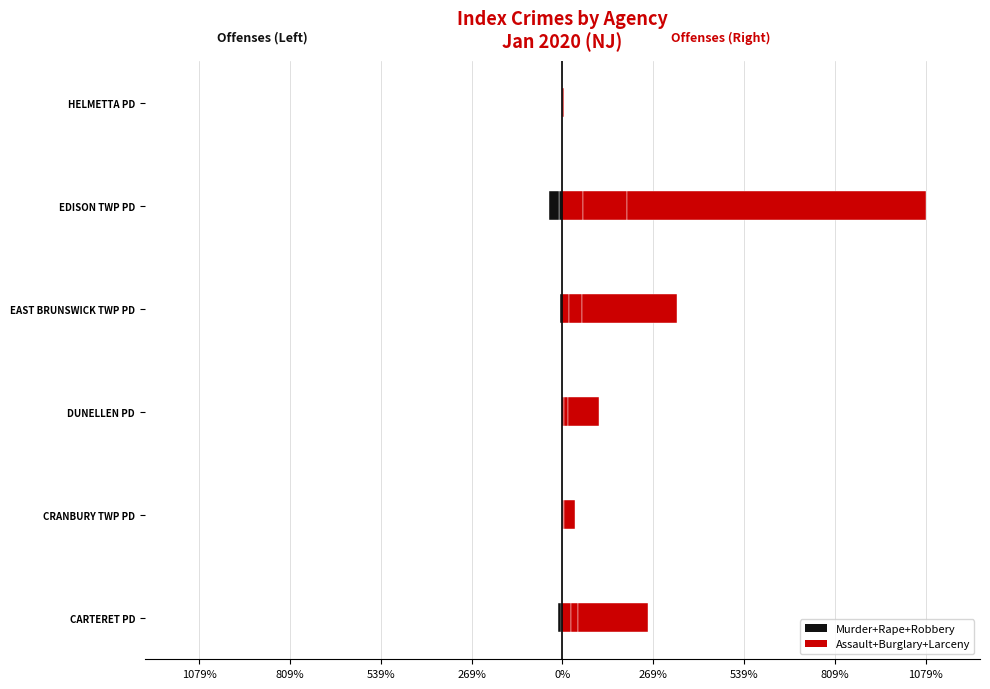

How many groups of bars are there?

6